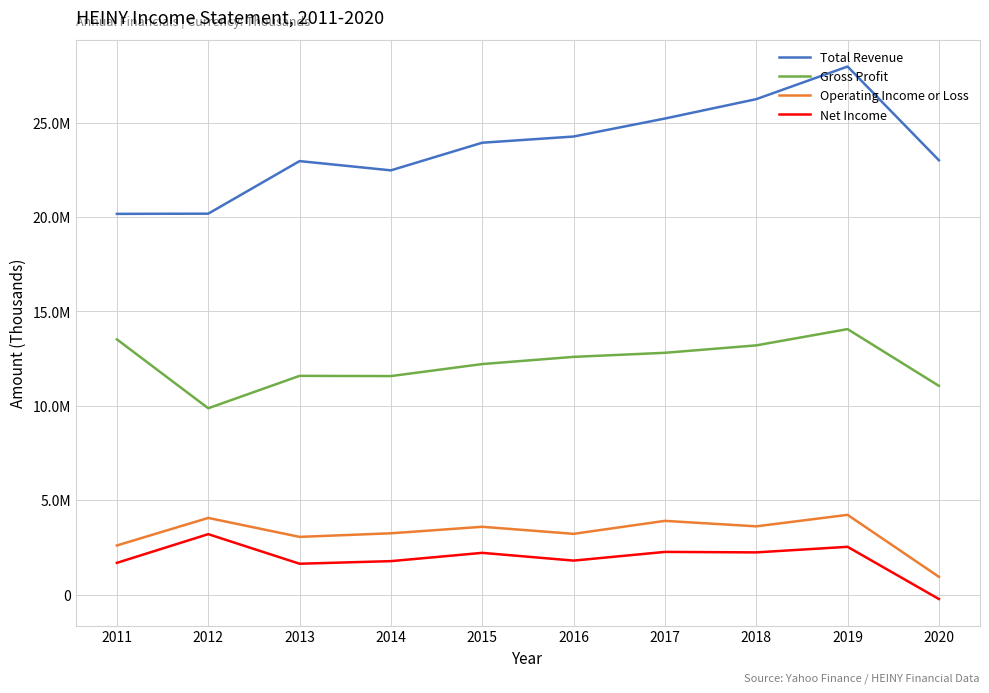

Does the chart have visible grid lines?

Yes